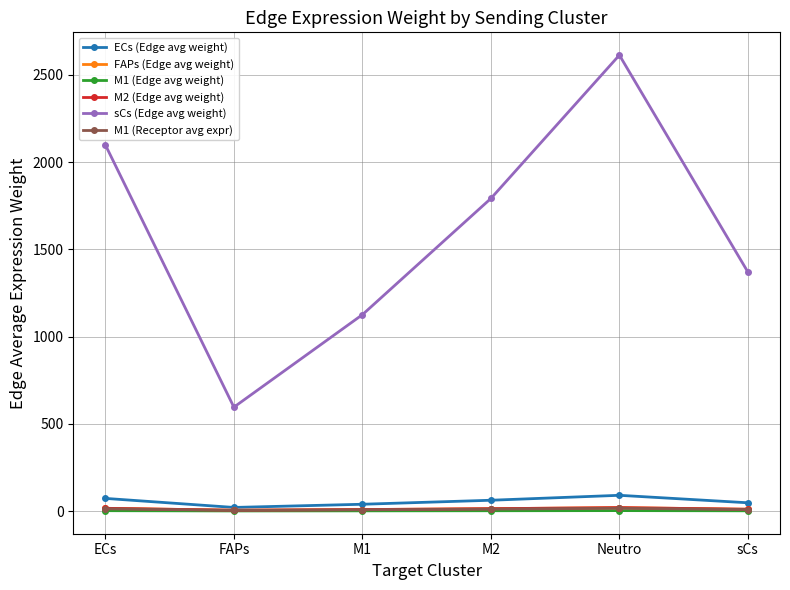

What is the maximum value shown in the chart?

2613.8